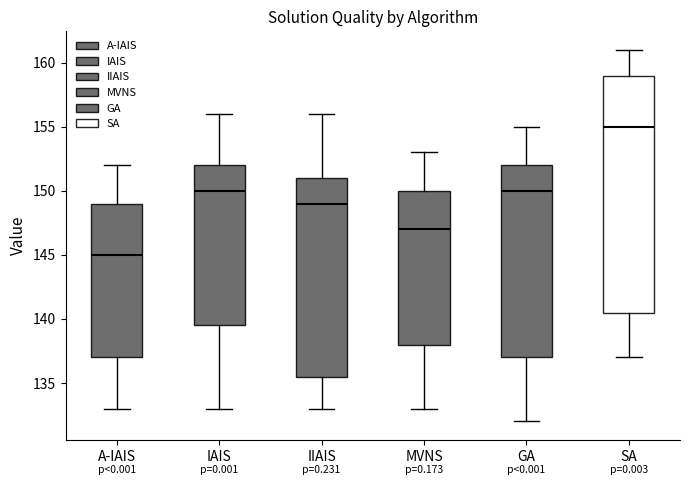

Where does the upper whisker of the box for SA end on the y-axis? The values are not printed on the chart, so give them approximately, as read against the axis.

161.0